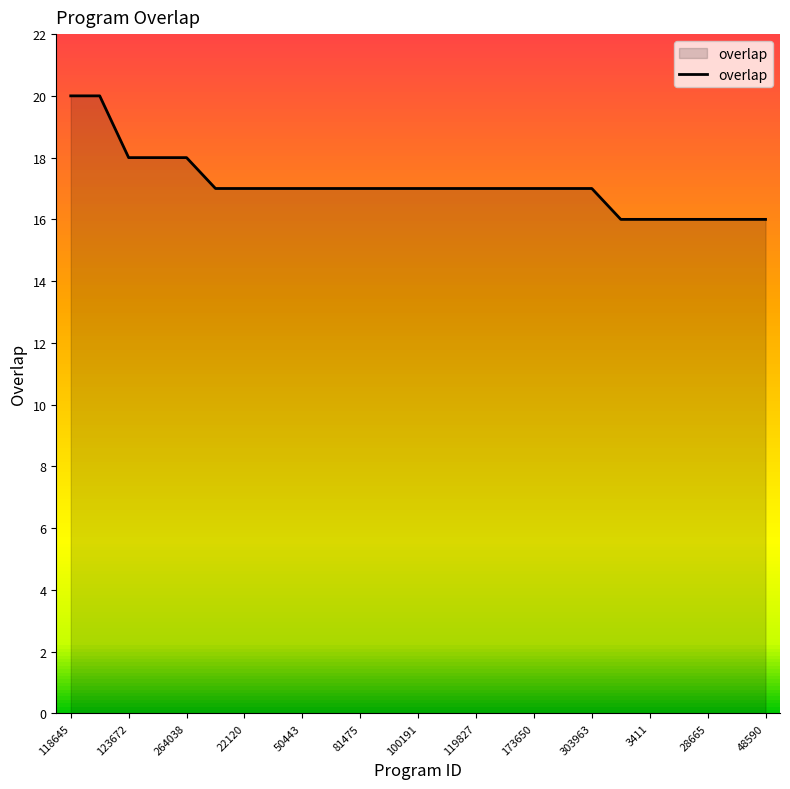

What is the greatest value displayed?

20